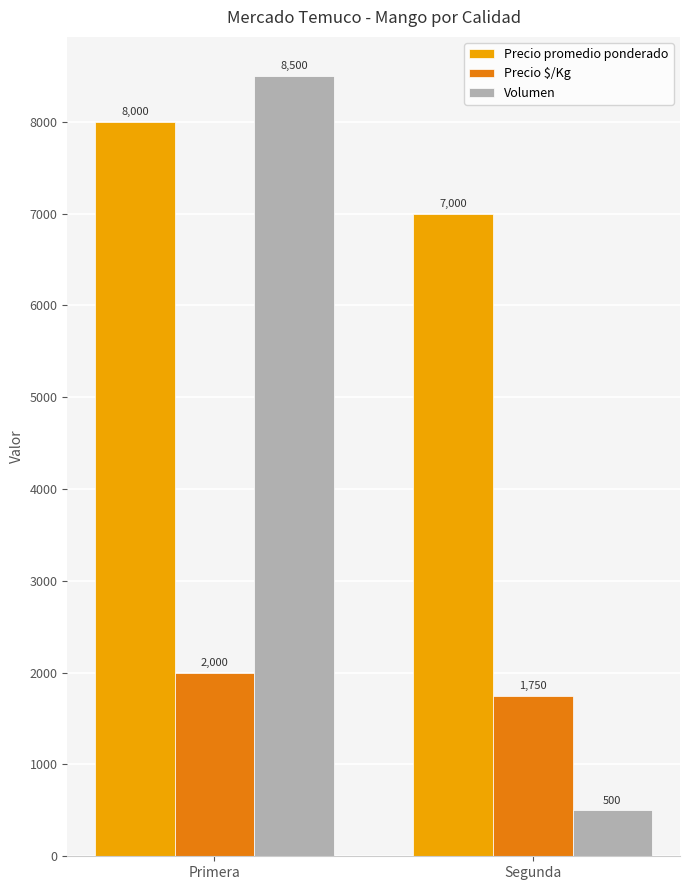

What is the value of the Precio promedio ponderado bar at the 1st from the left?

8000